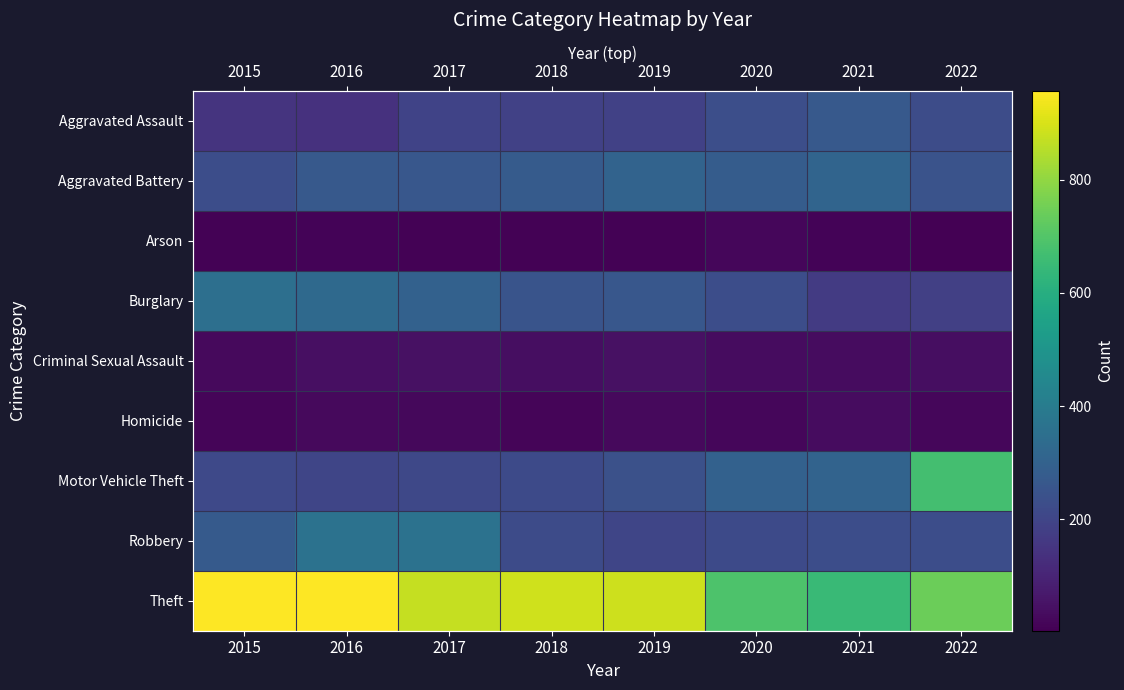

How many data points in Aggravated Battery are less than 277?

4